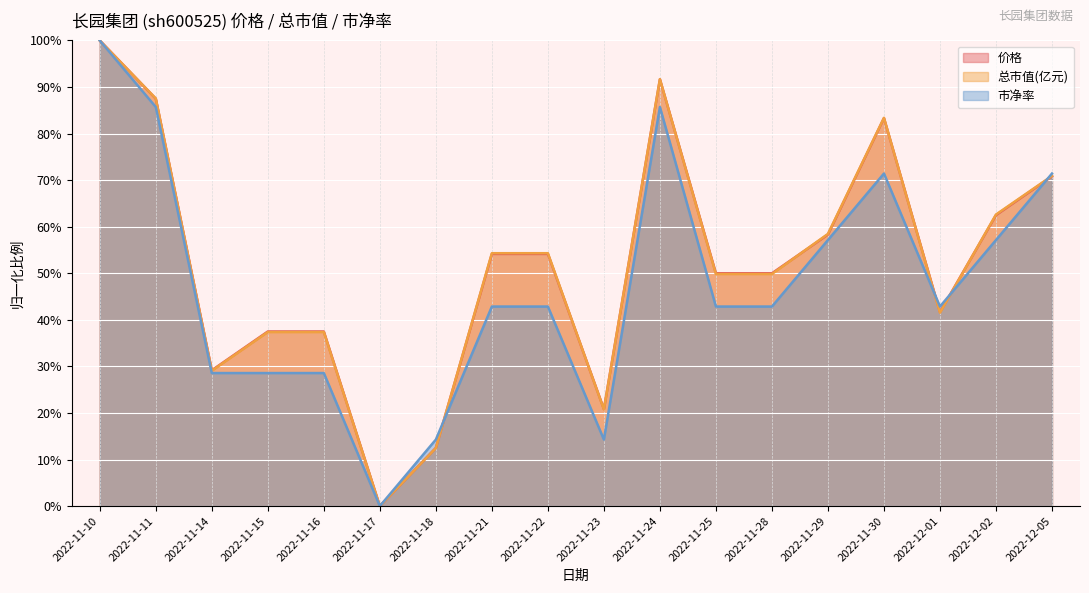

How many lines are shown in the chart?

3